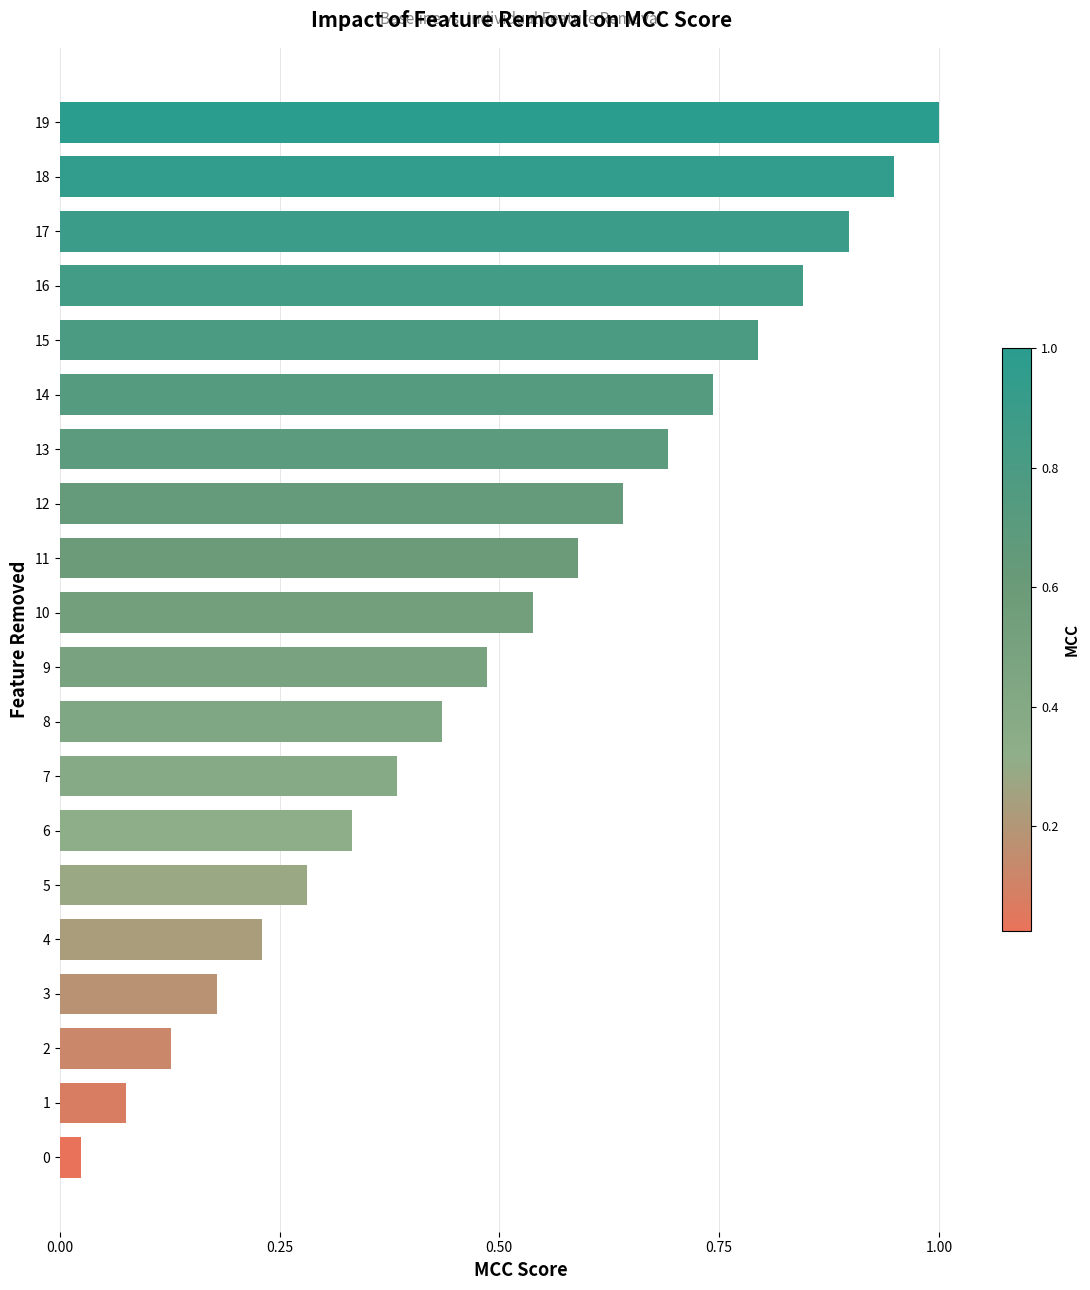

Between 10 and 15, which is larger?

15